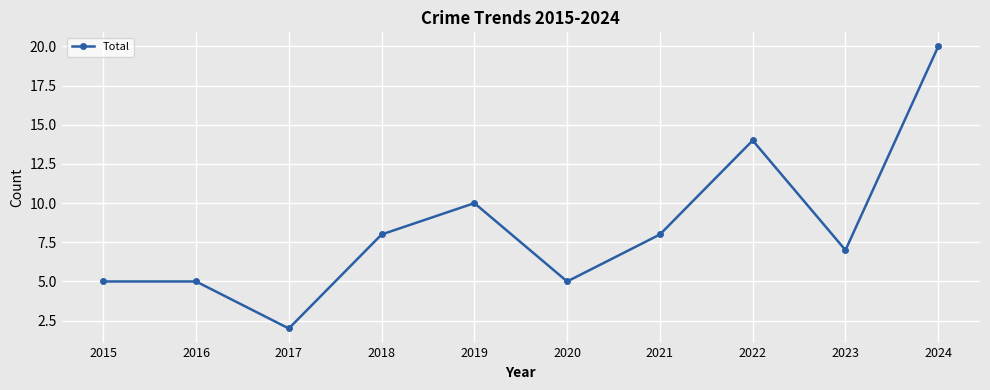

How many distinct data groups are displayed?

1